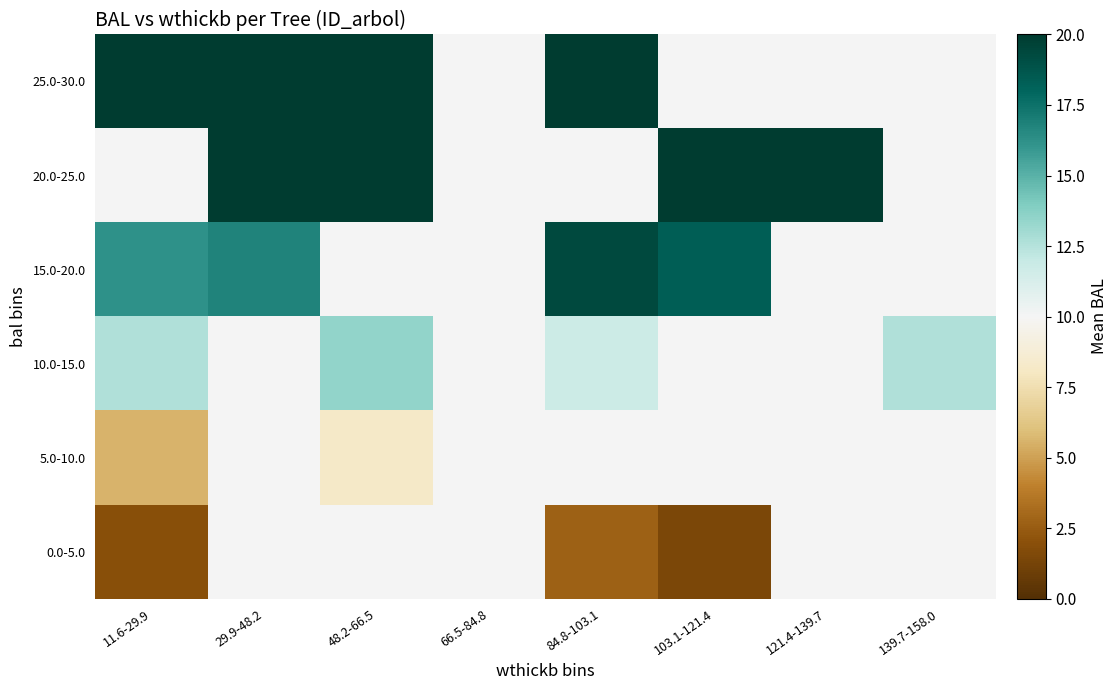

Reading left to right, list all the values displayed in this chart.

25.0-30.0: 11.6-29.9=28.4	29.9-48.2=28.4	48.2-66.5=26.2	66.5-84.8=10.0	84.8-103.1=25.6	103.1-121.4=10.0	121.4-139.7=10.0	139.7-158.0=10.0
20.0-25.0: 11.6-29.9=10.0	29.9-48.2=23.1	48.2-66.5=22.8	66.5-84.8=10.0	84.8-103.1=10.0	103.1-121.4=22.7	121.4-139.7=21.8	139.7-158.0=10.0
15.0-20.0: 11.6-29.9=16.2	29.9-48.2=16.8	48.2-66.5=10.0	66.5-84.8=10.0	84.8-103.1=19.4	103.1-121.4=18.3	121.4-139.7=10.0	139.7-158.0=10.0
10.0-15.0: 11.6-29.9=12.6	29.9-48.2=10.0	48.2-66.5=13.5	66.5-84.8=10.0	84.8-103.1=11.8	103.1-121.4=10.0	121.4-139.7=10.0	139.7-158.0=12.6
5.0-10.0: 11.6-29.9=5.6	29.9-48.2=10.0	48.2-66.5=8.2	66.5-84.8=10.0	84.8-103.1=10.0	103.1-121.4=10.0	121.4-139.7=10.0	139.7-158.0=10.0
0.0-5.0: 11.6-29.9=1.9	29.9-48.2=10.0	48.2-66.5=10.0	66.5-84.8=10.0	84.8-103.1=2.7	103.1-121.4=1.4	121.4-139.7=10.0	139.7-158.0=10.0